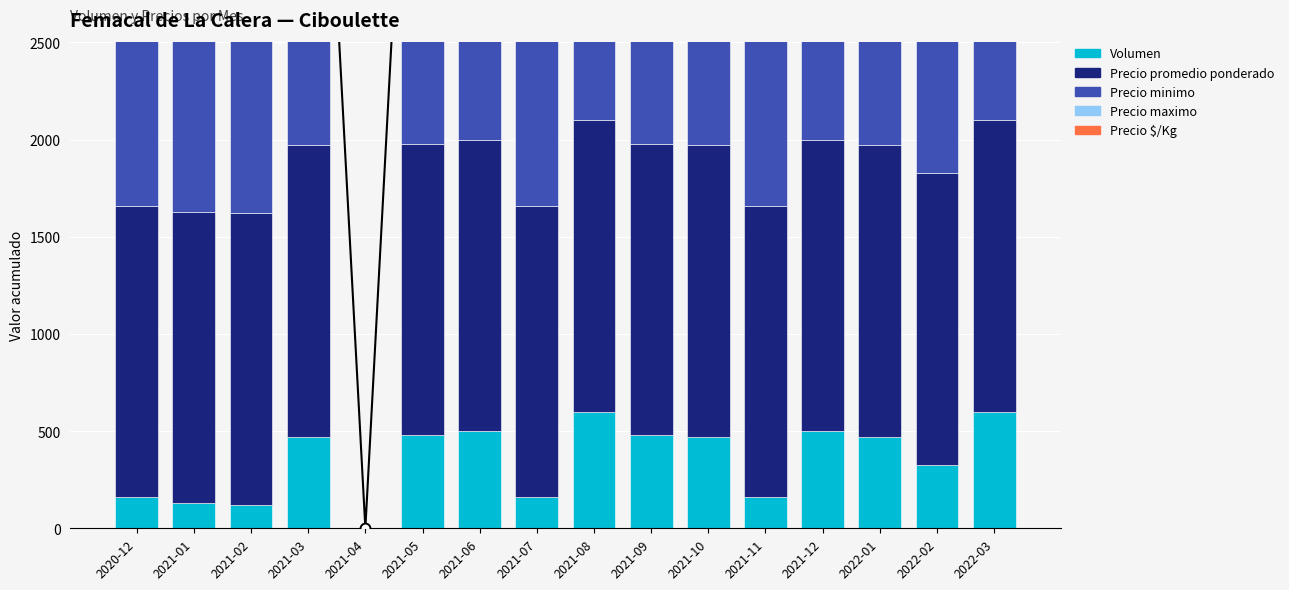

Which series contains the highest Y value?

Precio promedio ponderado